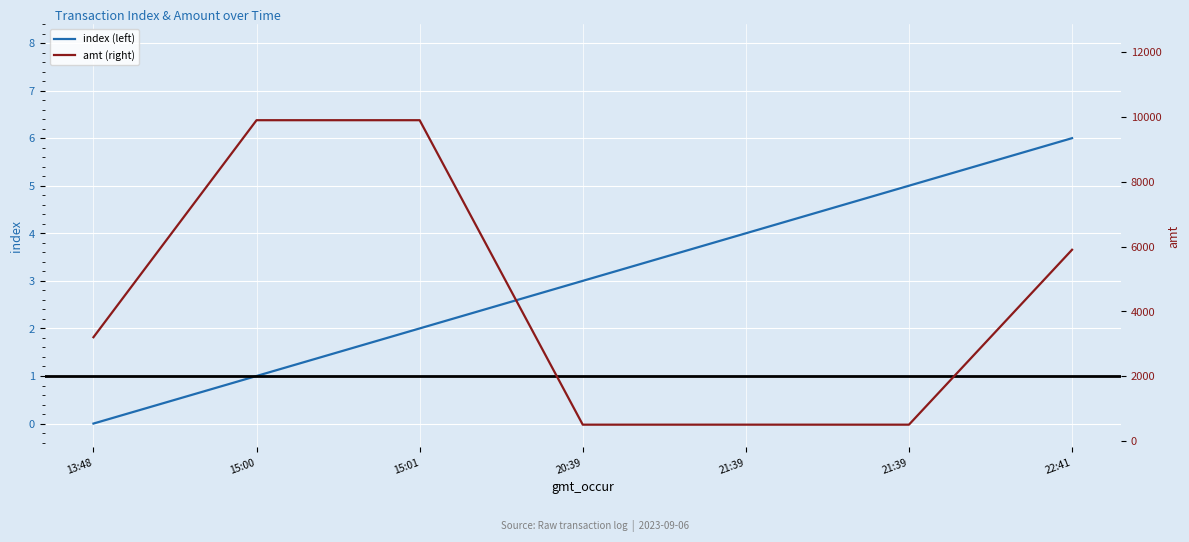

Where is the first local minimum for amt (right)?

20:39